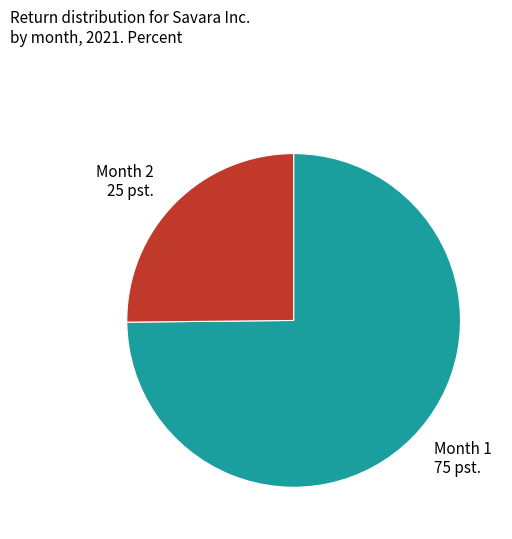

Which slice is the smallest?

Month 2